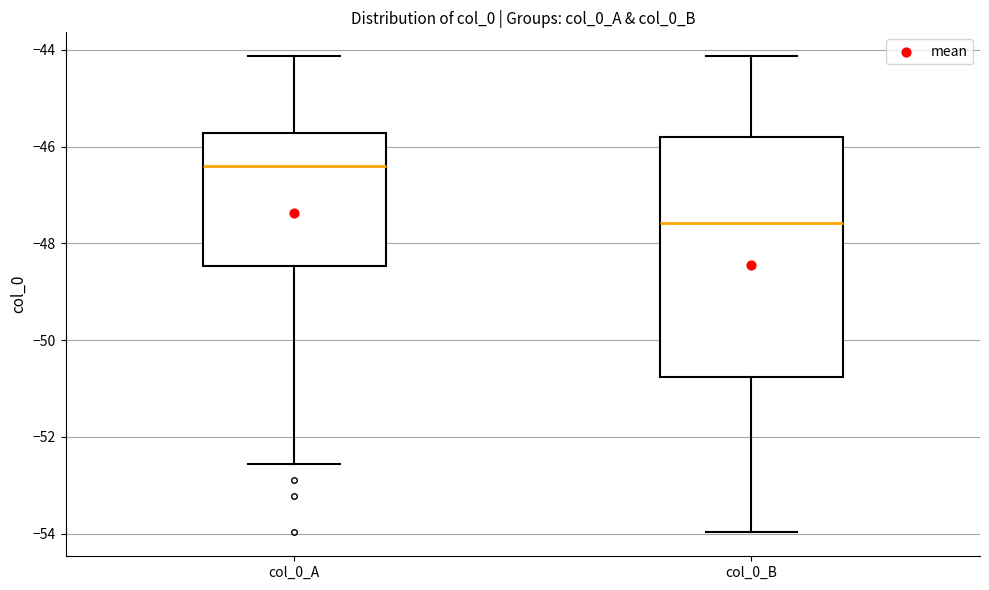

Where is the lower edge of the box for col_0_A on the y-axis? The values are not printed on the chart, so give them approximately, as read against the axis.

-48.4